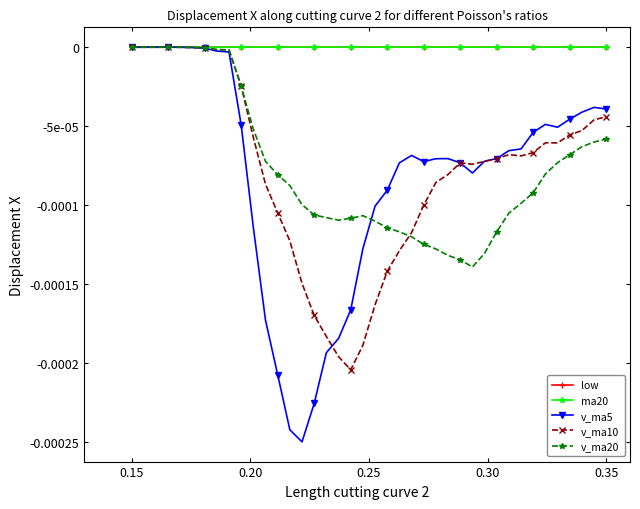

True or false: v_ma20 and ma20 intersect in this chart.

False